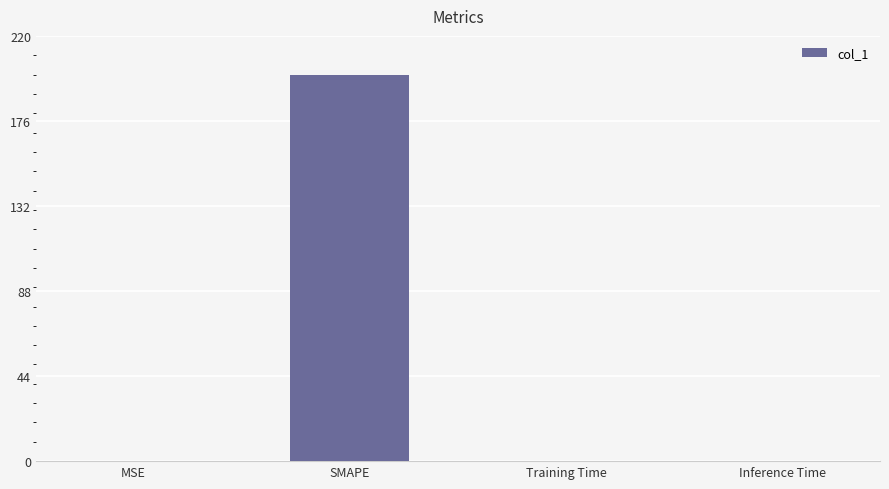

Which has a higher value, SMAPE or Inference Time?

SMAPE